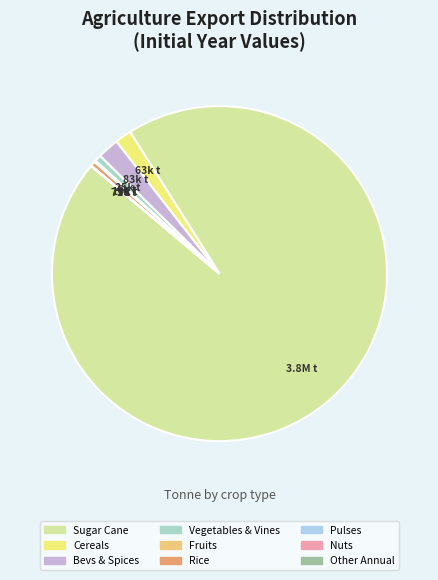

Which slice represents more than half of the pie?

Sugar Cane